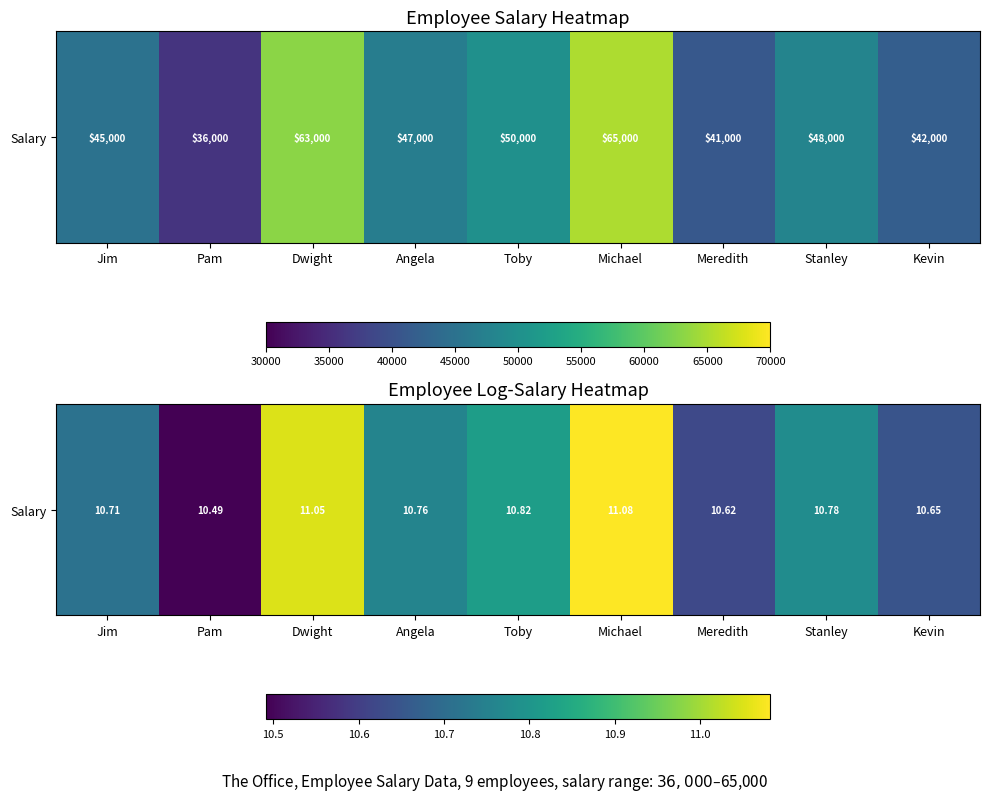

Which has a higher value, Kevin or Dwight?

Dwight